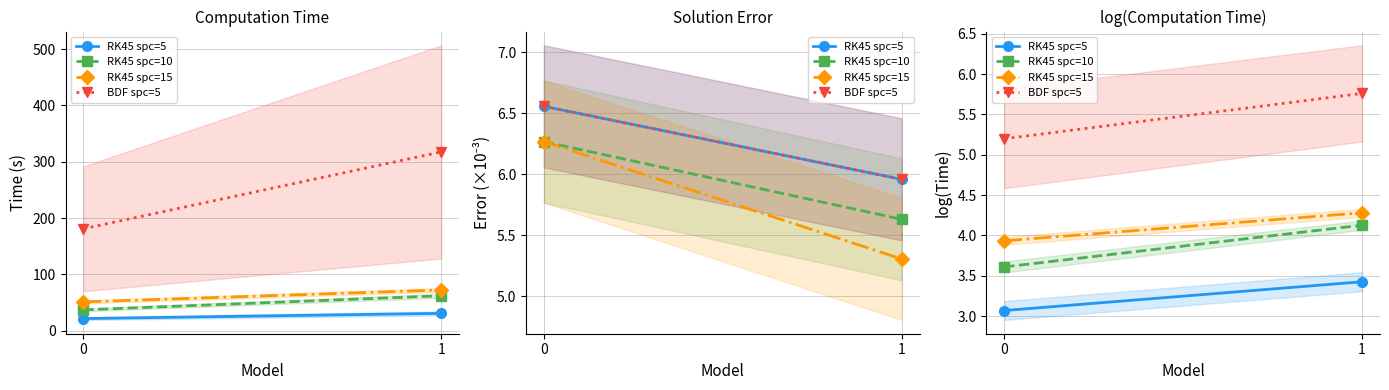

What is the average value of the RK45 spc=10 series?

3.9